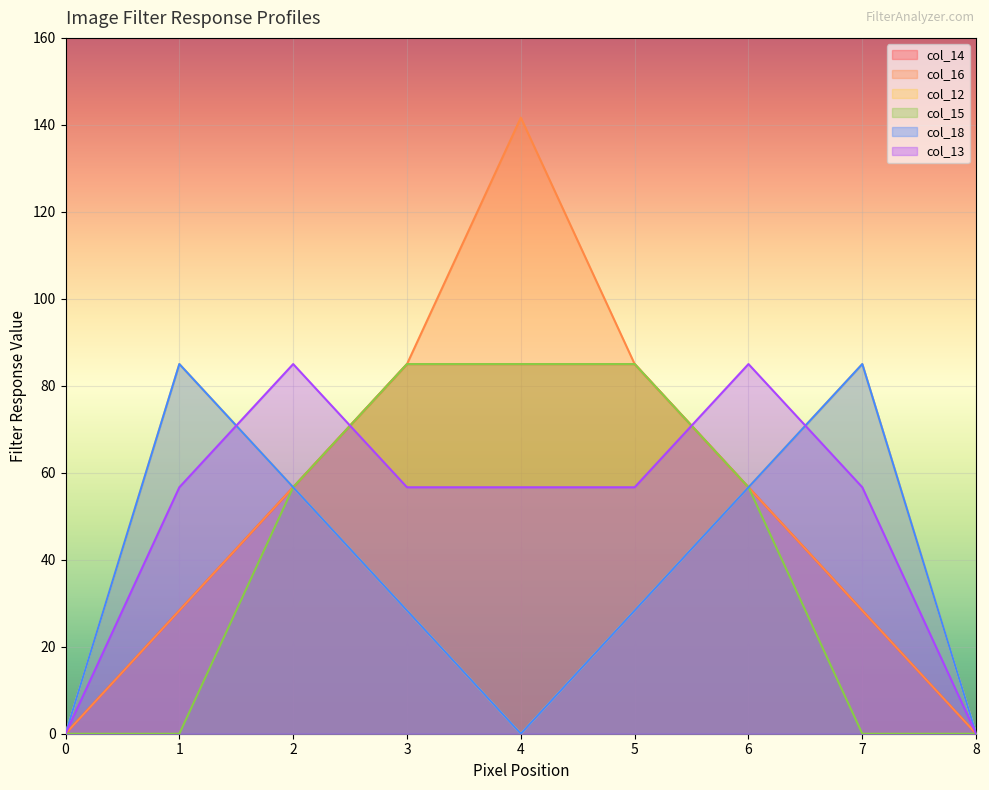

What is the sum of all col_14 values?

425.0